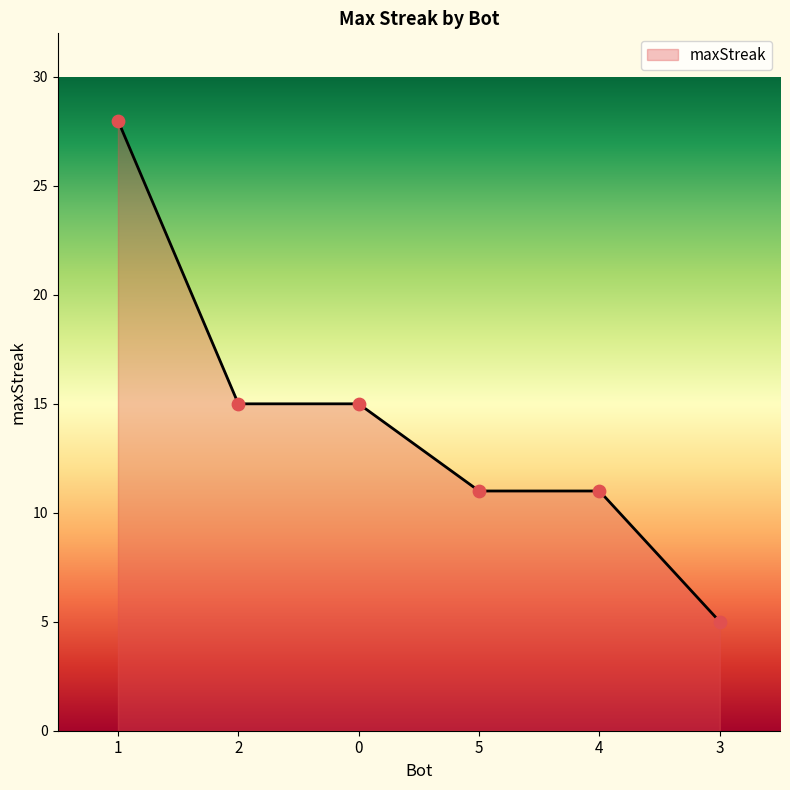

Which has a higher value, 3 or 4?

4